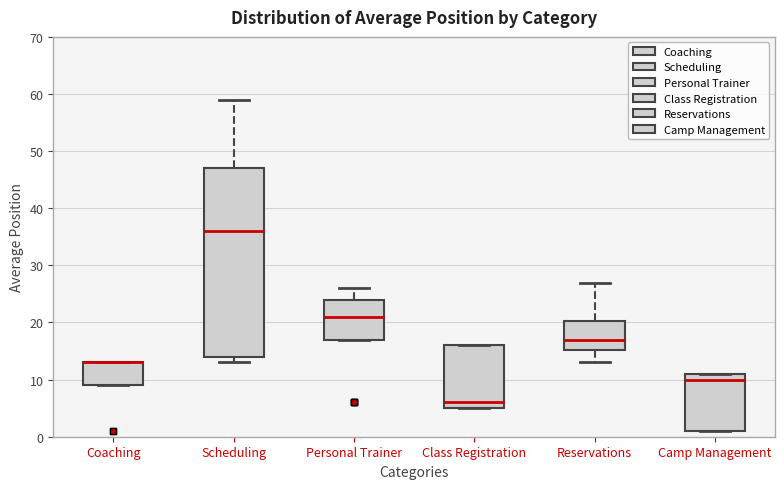

Comparing the boxes themselves (not the whiskers), which one is the tallest?

Scheduling